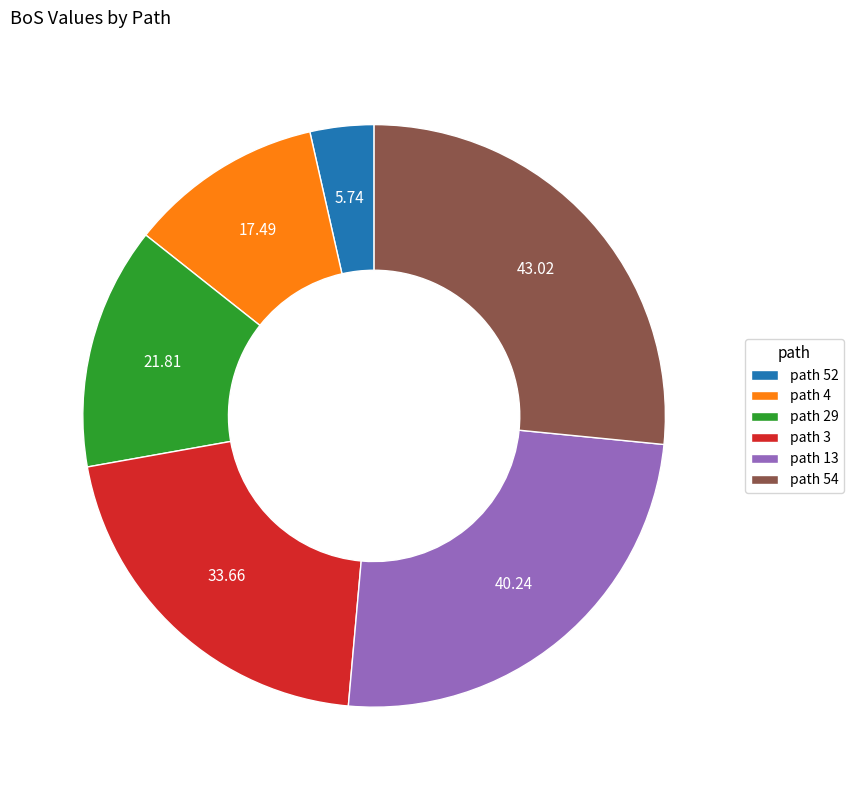

Between path 4 and path 13, which is larger?

path 13